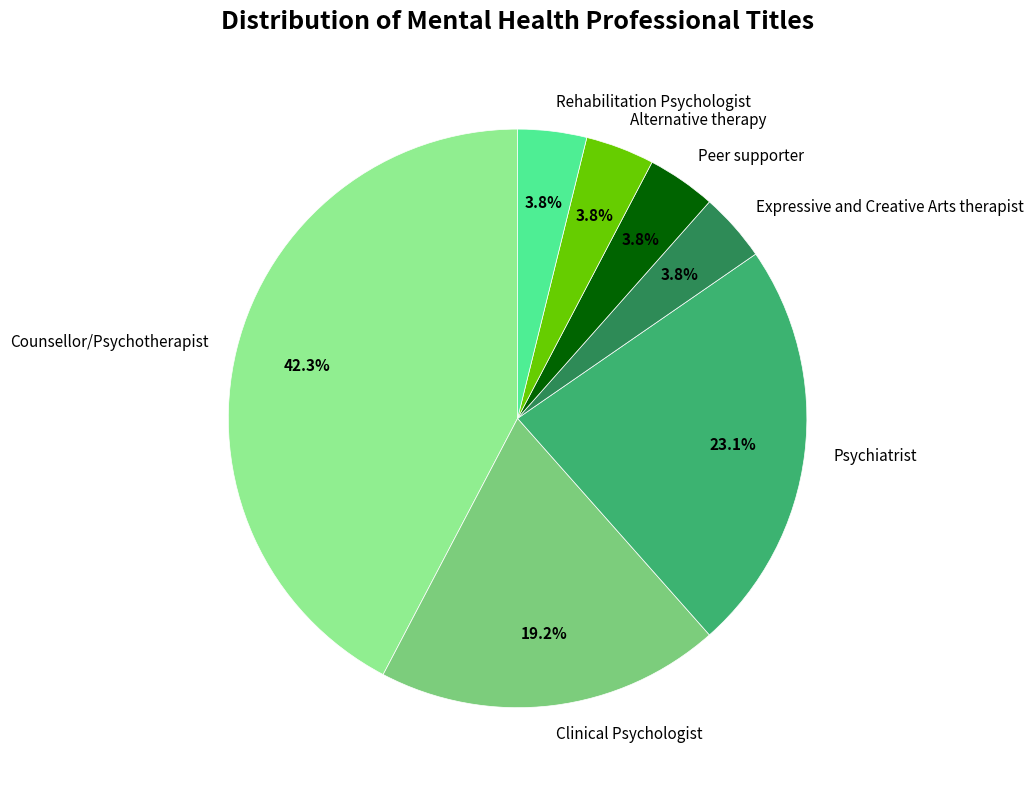

The Clinical Psychologist slice represents 32% of the pie. True or false?

False